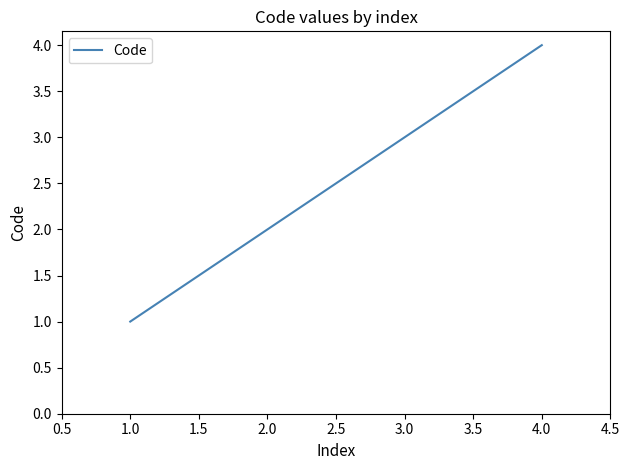

List the labels in order of value, largest first.

4.0, 3.0, 2.0, 1.0